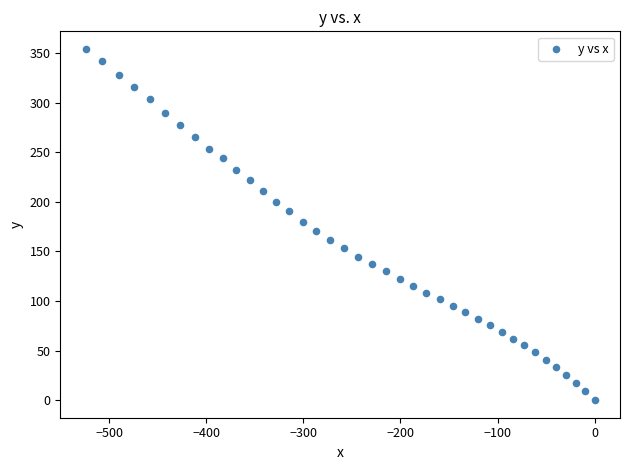

What is the range of X values (max minus min)?

524.4